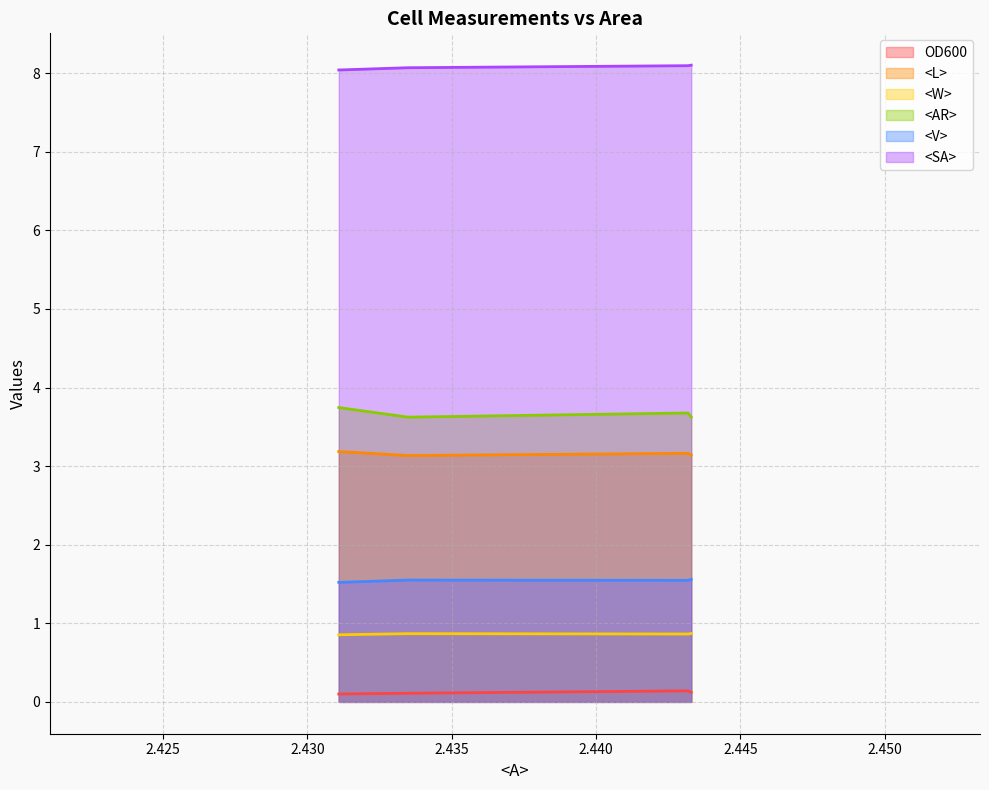

Reading left to right, transcribe all the data shown in this chart.

OD600: 2.4432945251464844=0.1	2.443181276321411=0.1	2.4334867000579834=0.1	2.4310879707336426=0.1
<L>: 2.4432945251464844=3.1	2.443181276321411=3.2	2.4334867000579834=3.1	2.4310879707336426=3.2
<W>: 2.4432945251464844=0.9	2.443181276321411=0.9	2.4334867000579834=0.9	2.4310879707336426=0.9
<AR>: 2.4432945251464844=3.6	2.443181276321411=3.7	2.4334867000579834=3.6	2.4310879707336426=3.7
<V>: 2.4432945251464844=1.6	2.443181276321411=1.5	2.4334867000579834=1.5	2.4310879707336426=1.5
<SA>: 2.4432945251464844=8.1	2.443181276321411=8.1	2.4334867000579834=8.1	2.4310879707336426=8.0